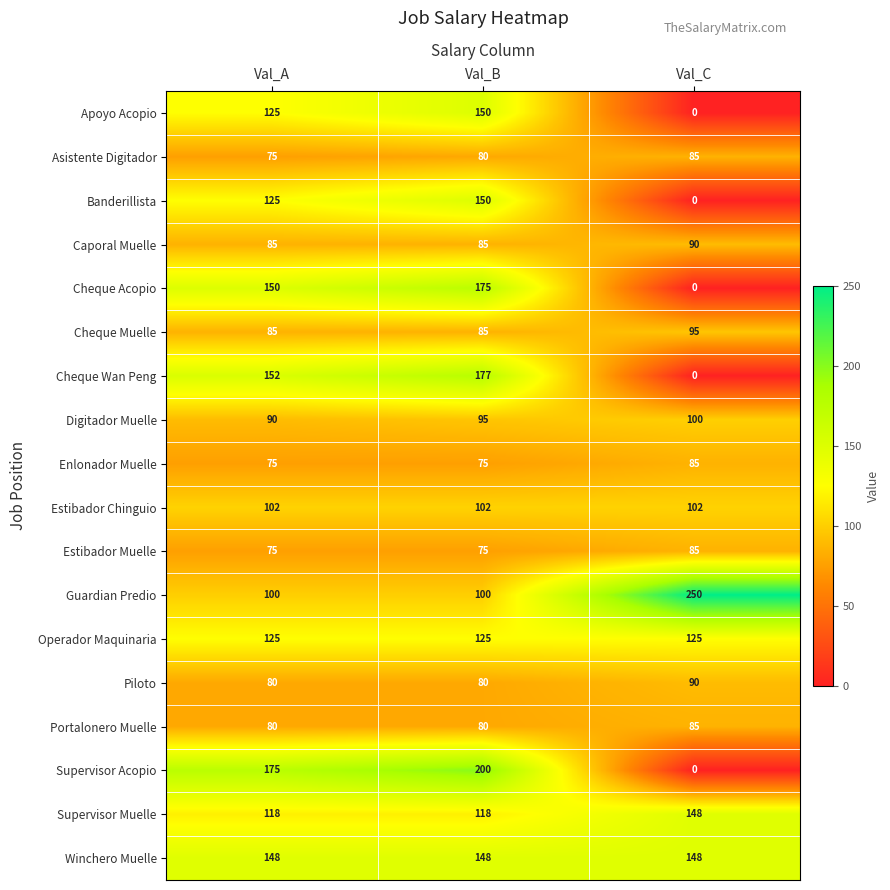

What is the total value across all series at Val_A?

1965